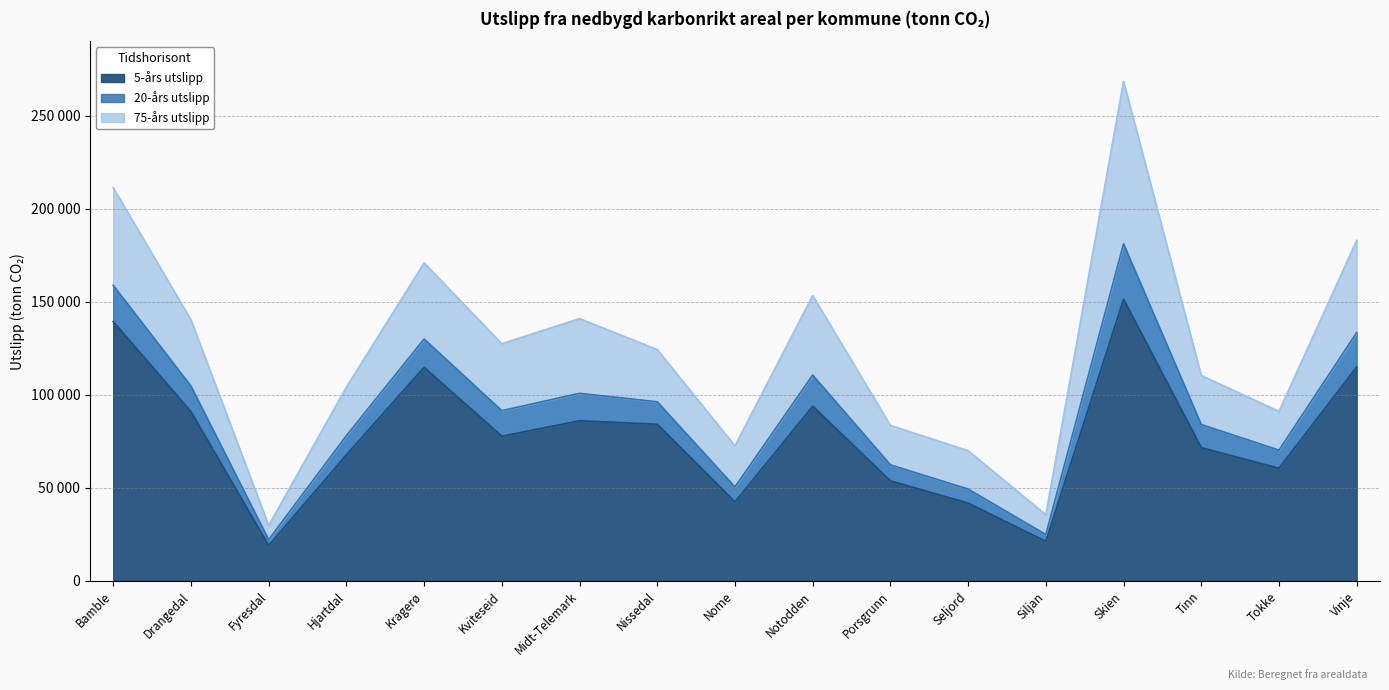

What is the minimum value for 75-års utslipp?

29784